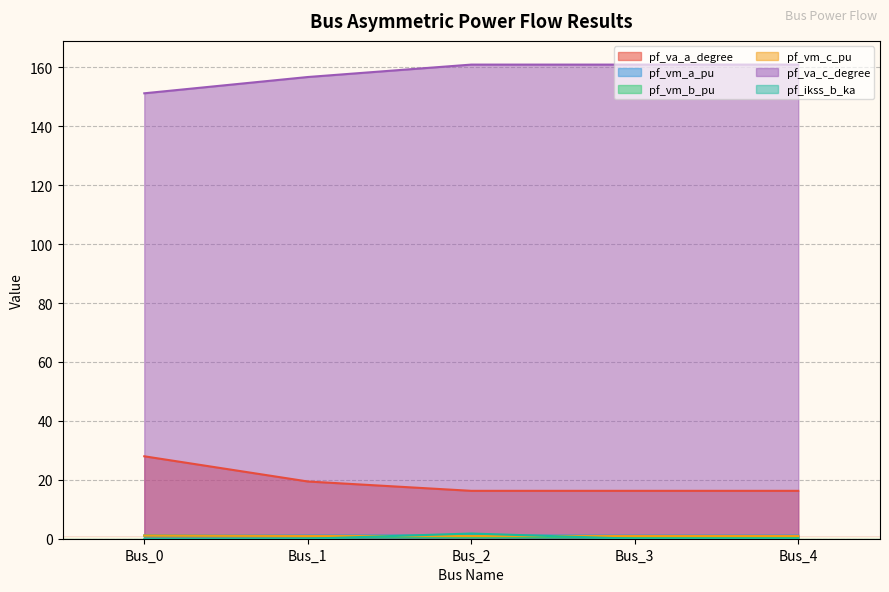

After their last crossing, which series has the higher values: pf_ikss_b_ka or pf_vm_a_pu?

pf_vm_a_pu